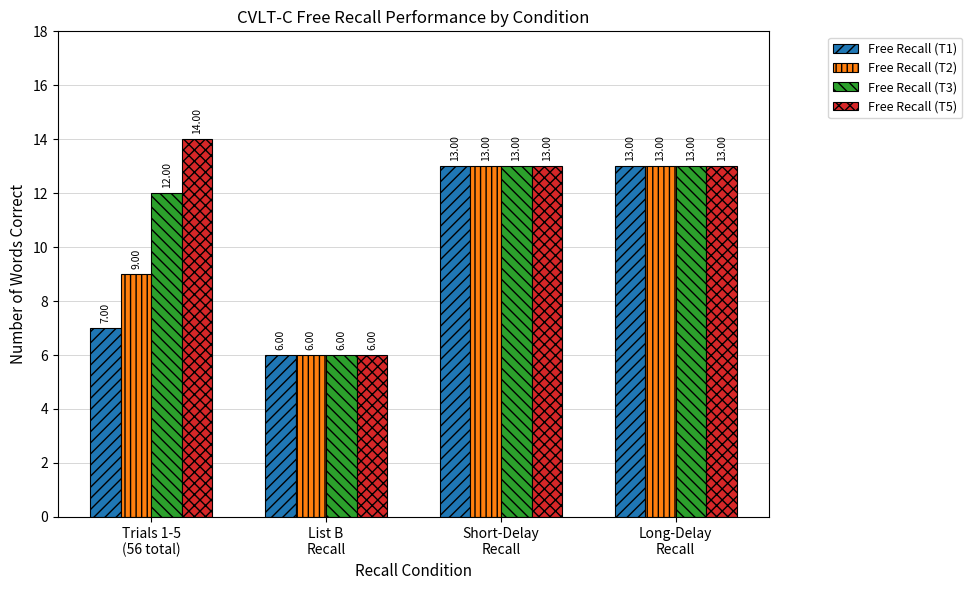

The Free Recall (T5) series shows 18 at Long-Delay
Recall. True or false?

False